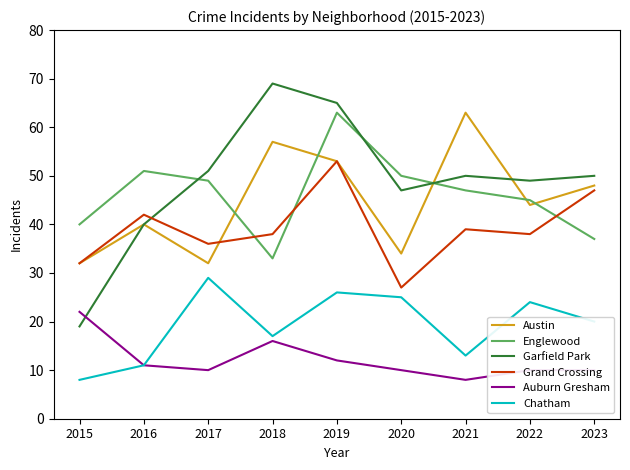

At 2020, list the series in order from smallest to largest.

Auburn Gresham, Chatham, Grand Crossing, Austin, Garfield Park, Englewood